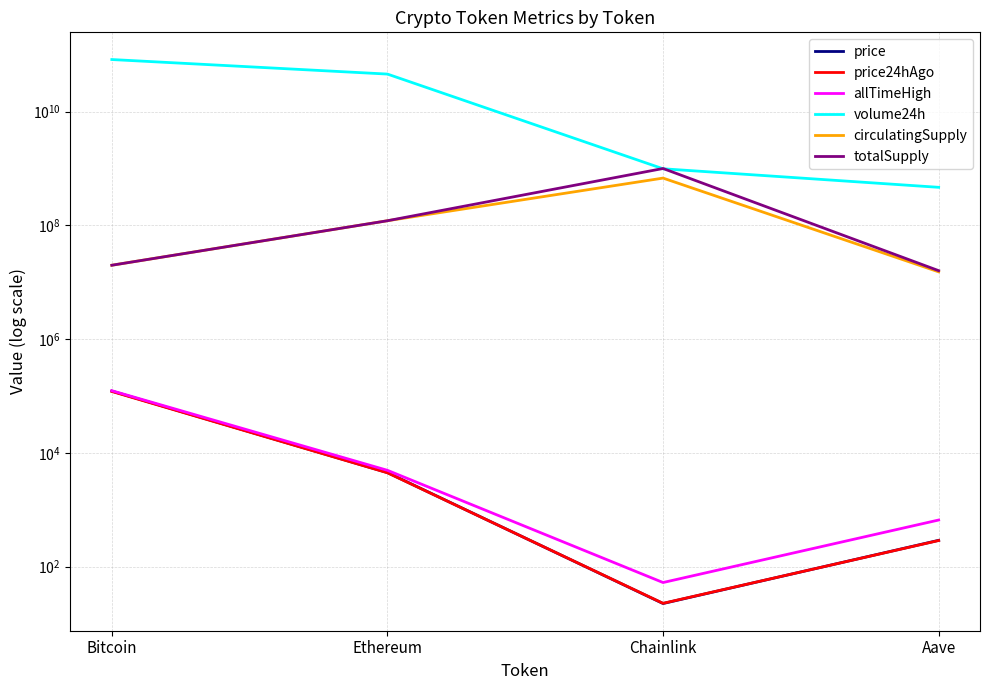

Which label corresponds to the largest value in the chart?

Bitcoin